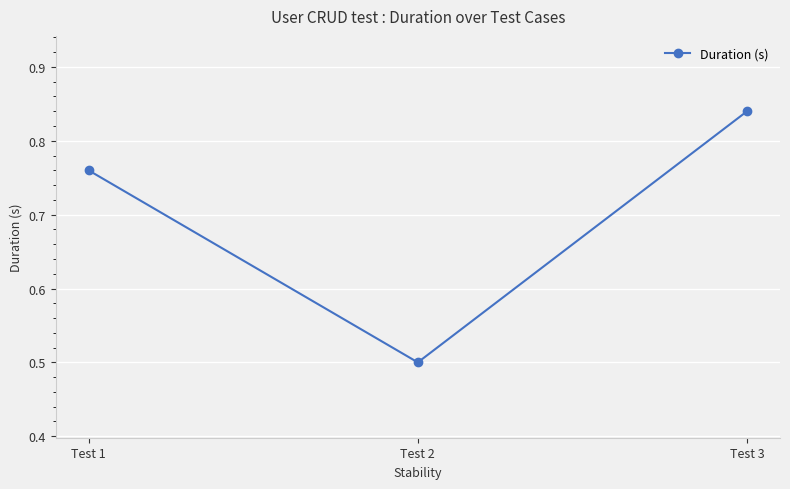

What is the value of the 2nd point from the left?

0.5